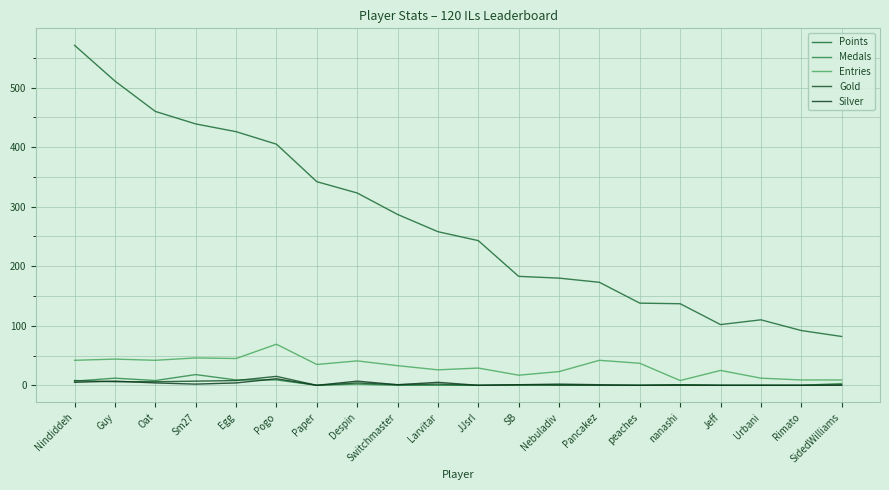

How many lines are shown in the chart?

5